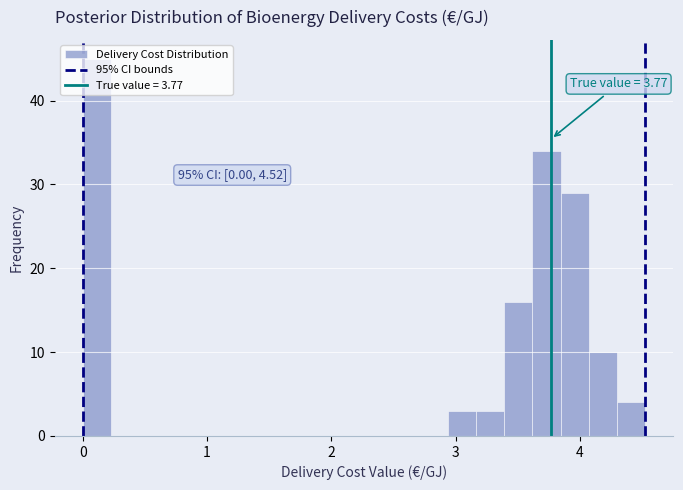

Around what value on the x-axis is the tallest bar? Give the approximate position of its centre, as read against the axis.

0.1